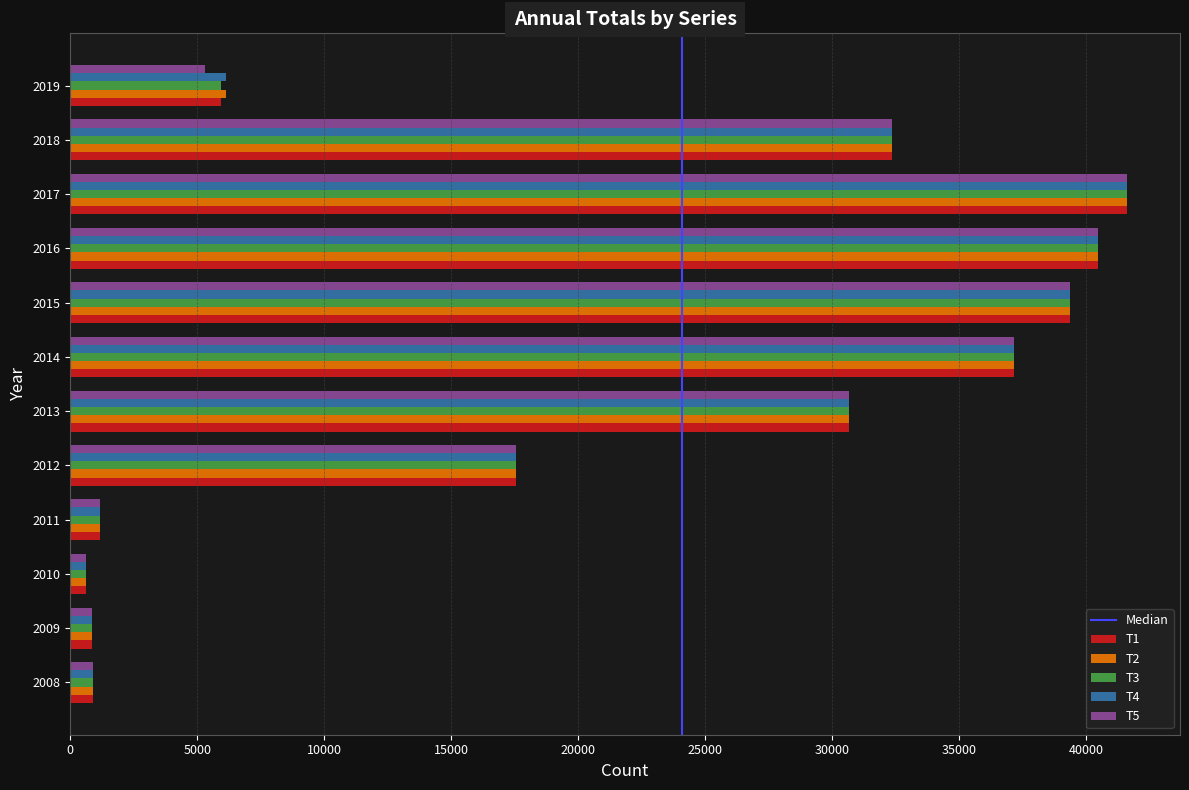

Is the value of T2 at 2011 greater than the value of T1 at 2014?

No